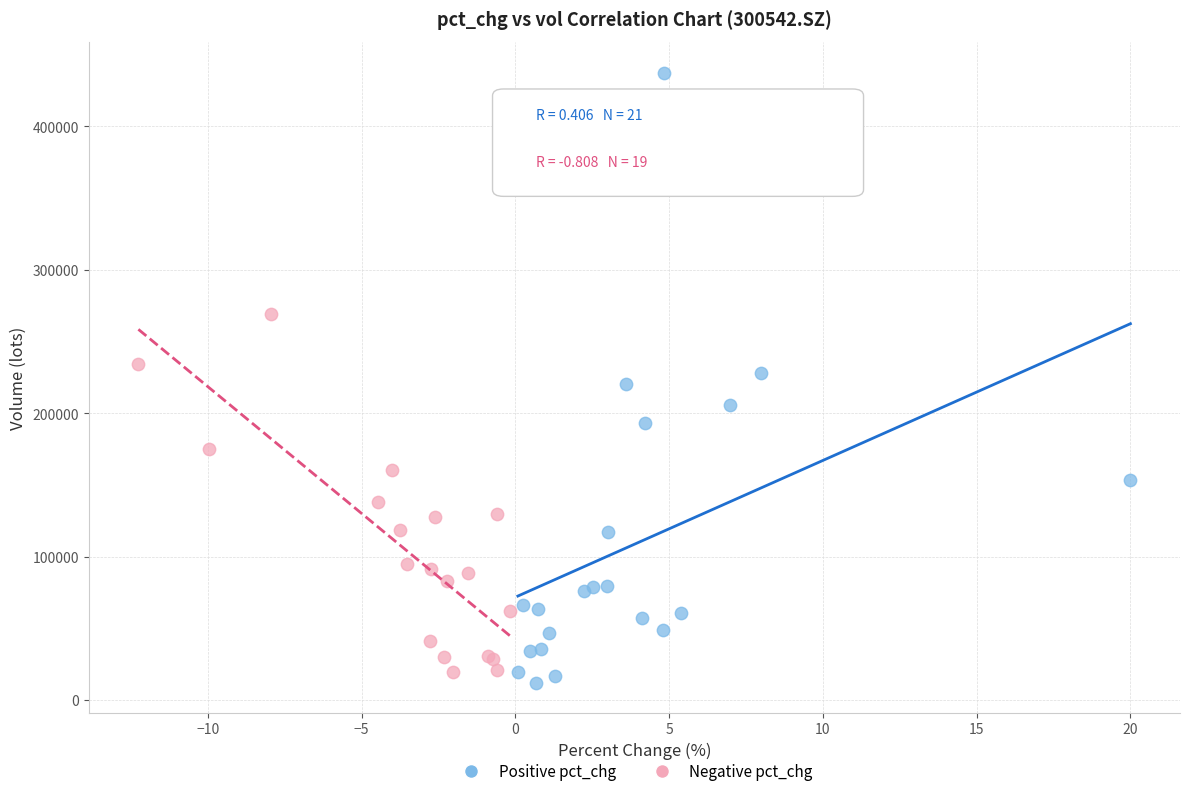

Which series has the widest spread of Y values?

Positive pct_chg